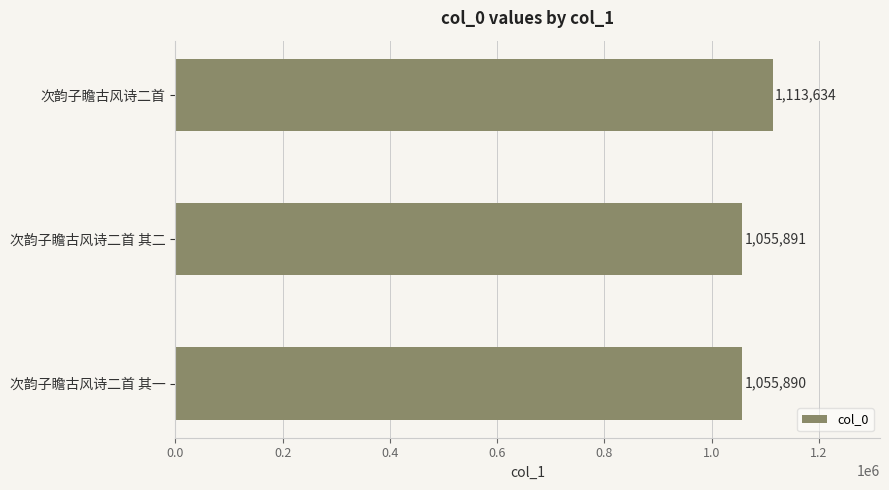

Are the bars grouped side by side (vs. stacked)?

No